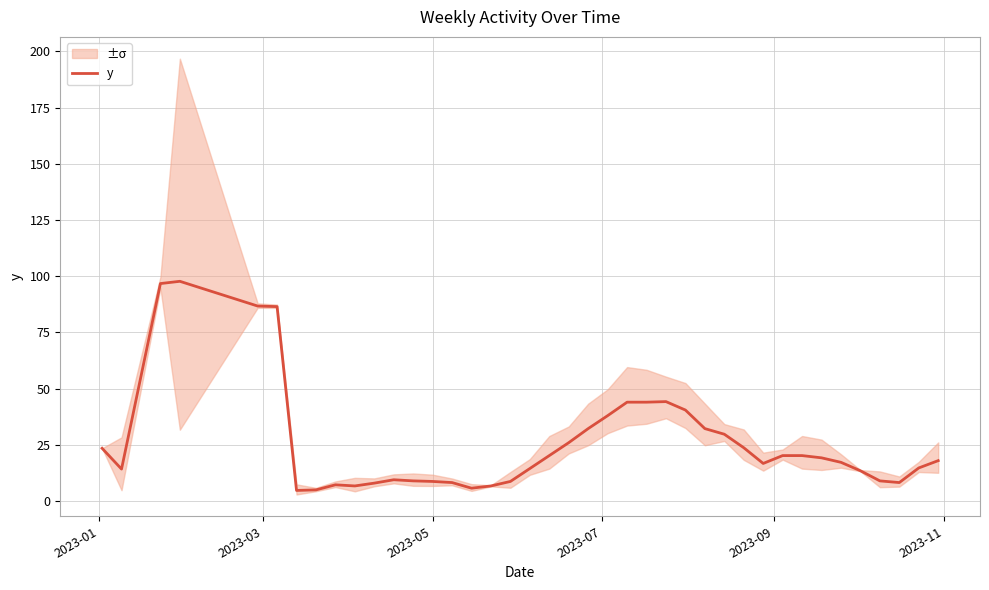

What is the lowest value of the y series?

4.8